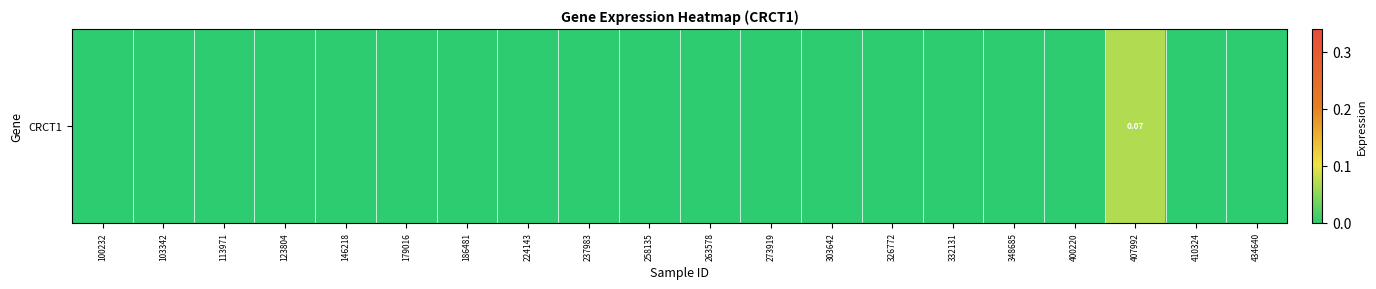

The chart shows a value of 0.0 at 146218. True or false?

True